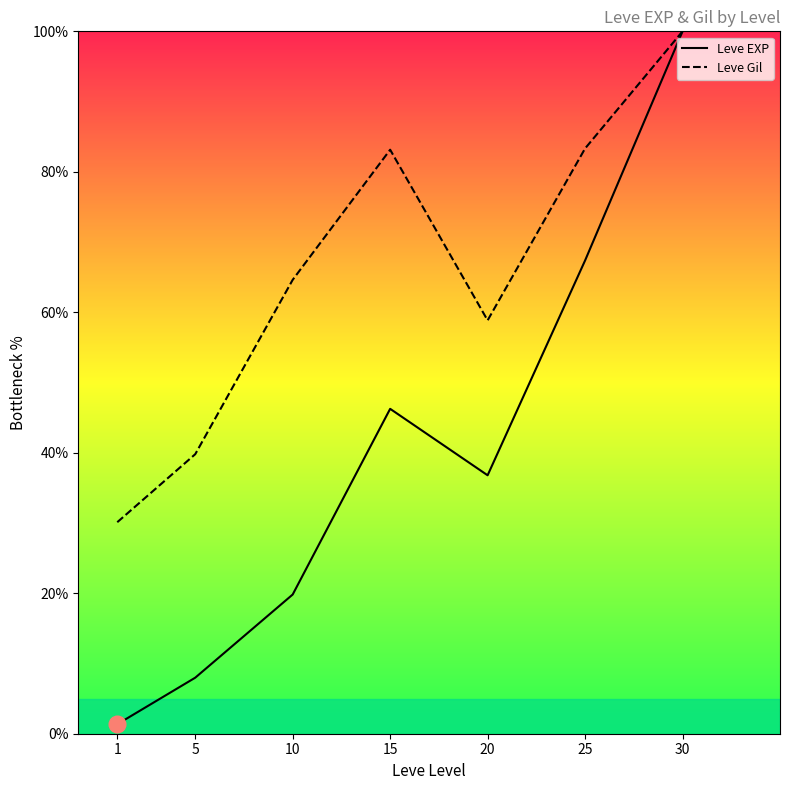

What is the total value across all series at 20?

95.6